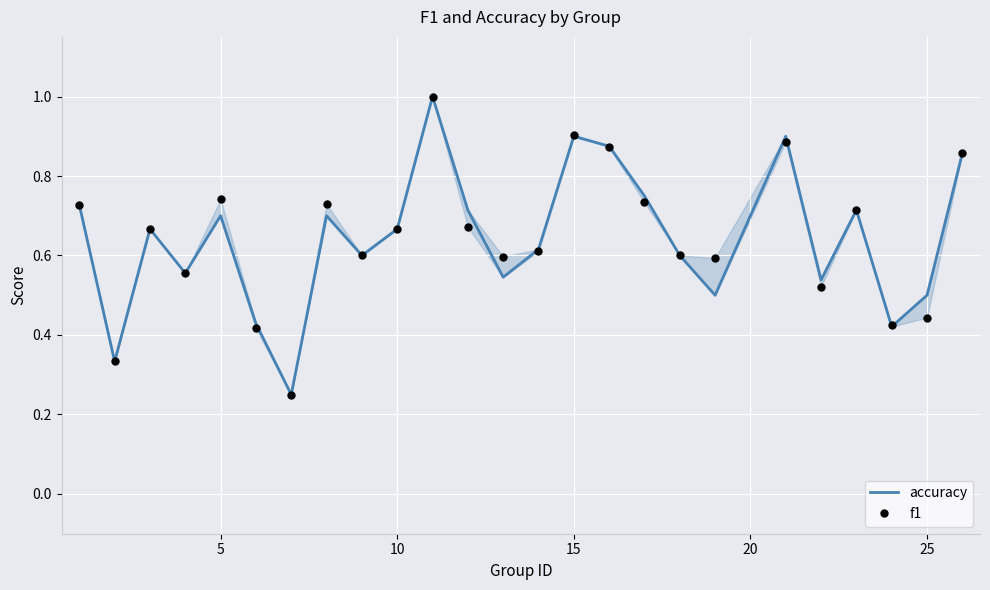

Reading left to right, transcribe all the data shown in this chart.

accuracy: 0.7	0.3	0.7	0.6	0.7	0.4	0.2	0.7	0.6	0.7	1.0	0.7	0.5	0.6	0.9	0.9	0.8	0.6	0.5	0.9	0.5	0.7	0.4	0.5	0.9
f1: 0.7	0.3	0.7	0.6	0.7	0.4	0.2	0.7	0.6	0.7	1.0	0.7	0.6	0.6	0.9	0.9	0.7	0.6	0.6	0.9	0.5	0.7	0.4	0.4	0.9